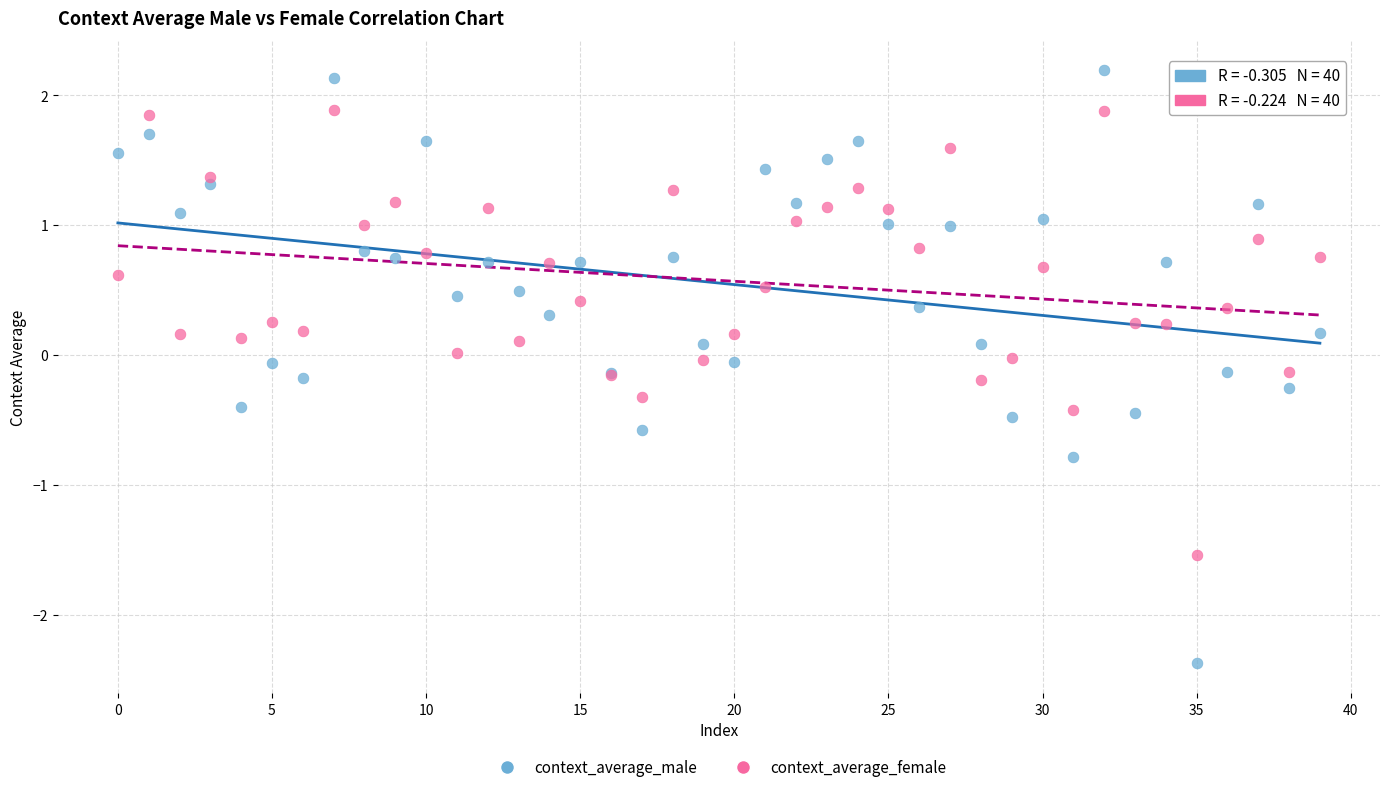

Which series has the largest Y range (max minus min)?

context_average_male